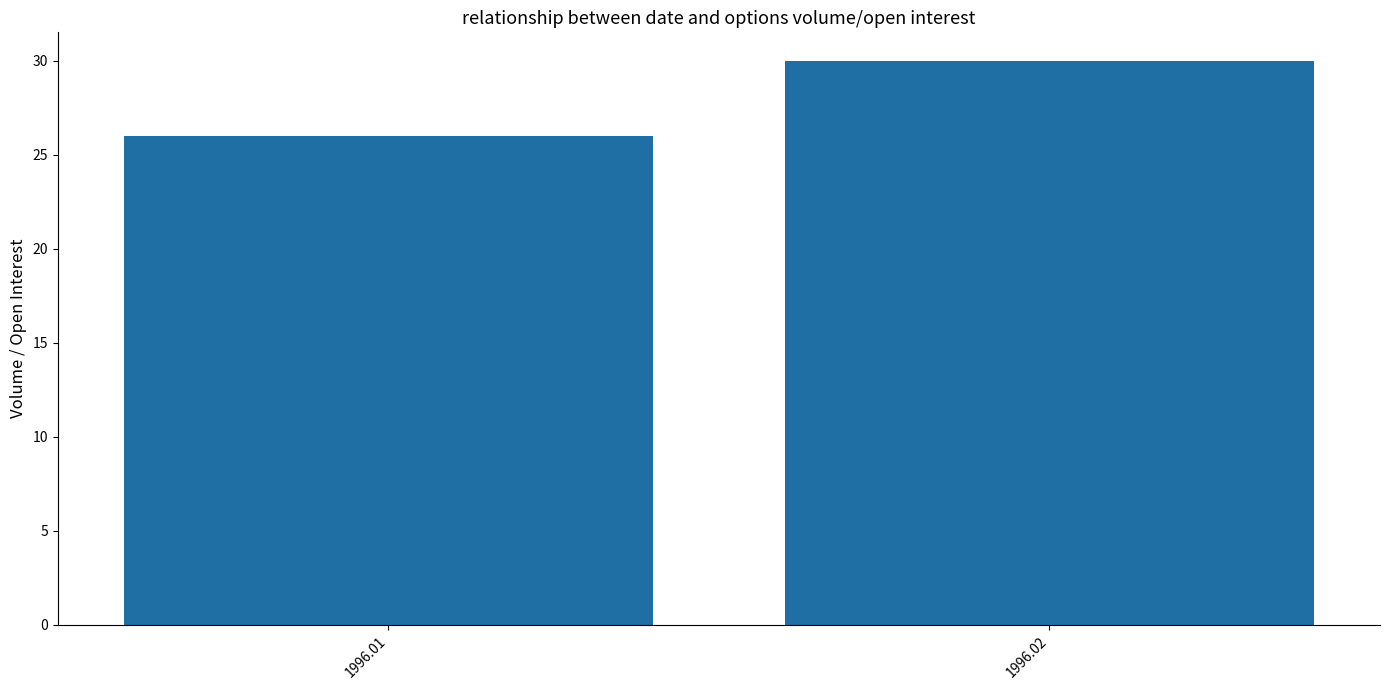

Does the chart contain stacked bars?

No